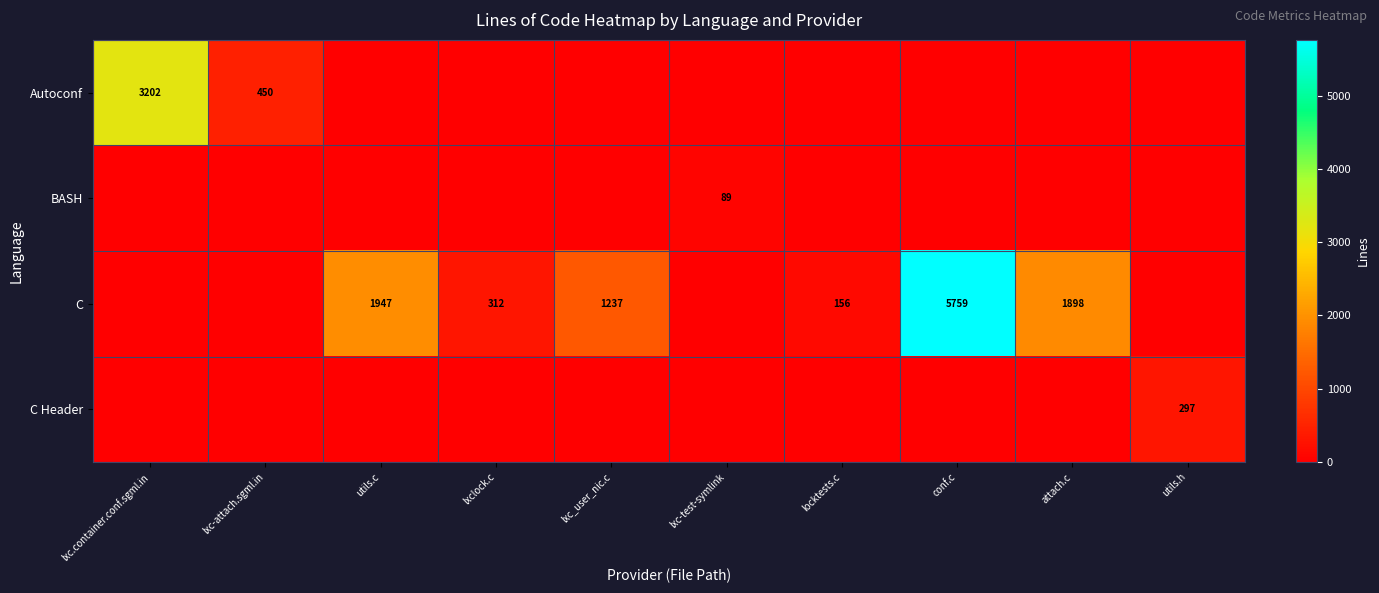

Is it true that BASH equals 89 at lxc-test-symlink?

True